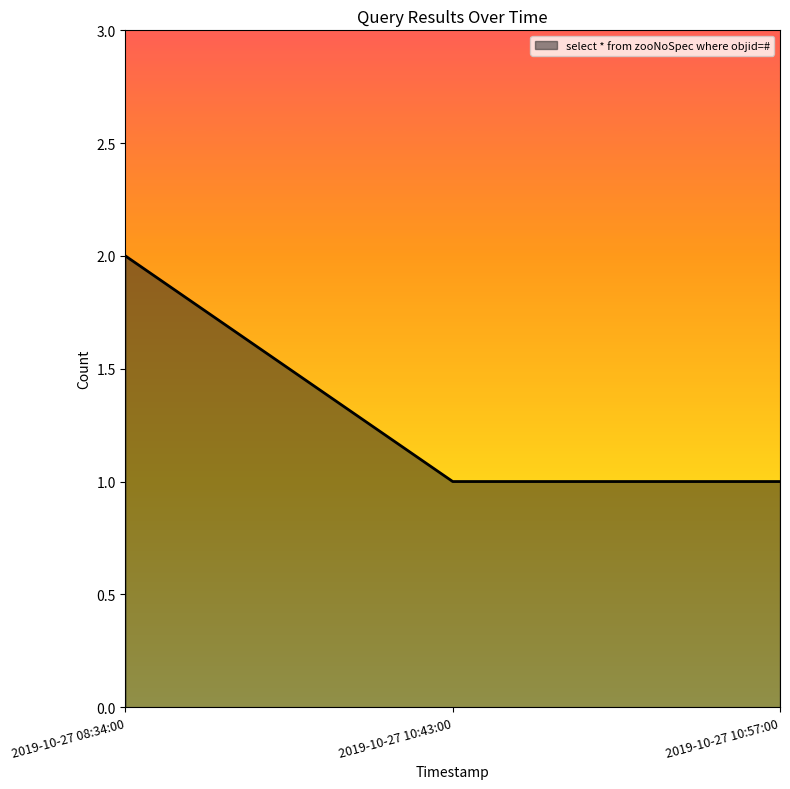

What position from the left is 2019-10-27 10:57:00?

3